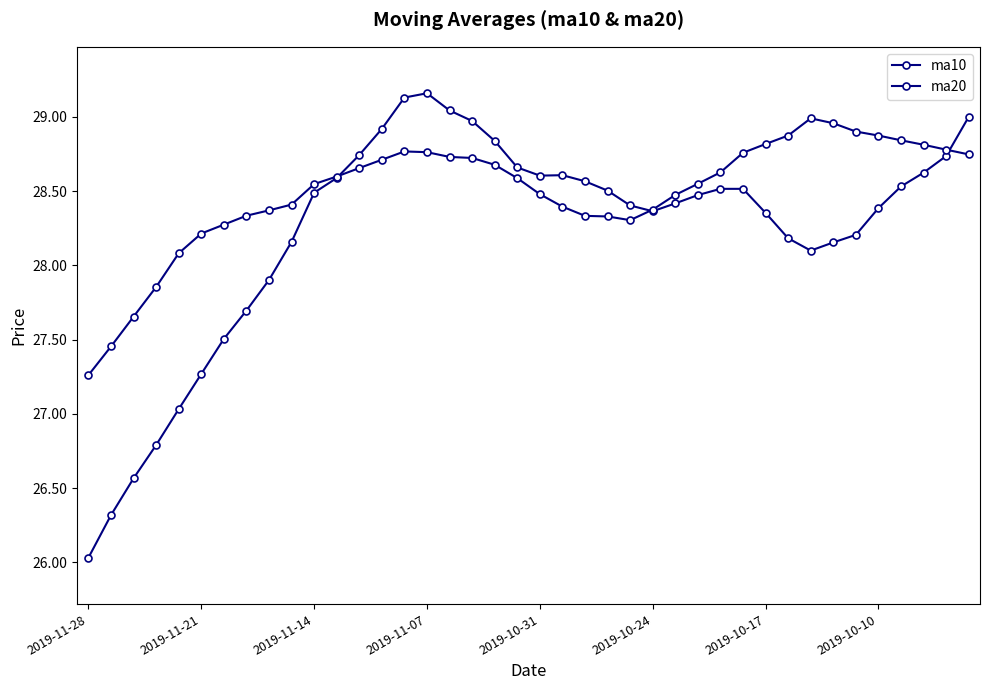

How many lines are shown in the chart?

2